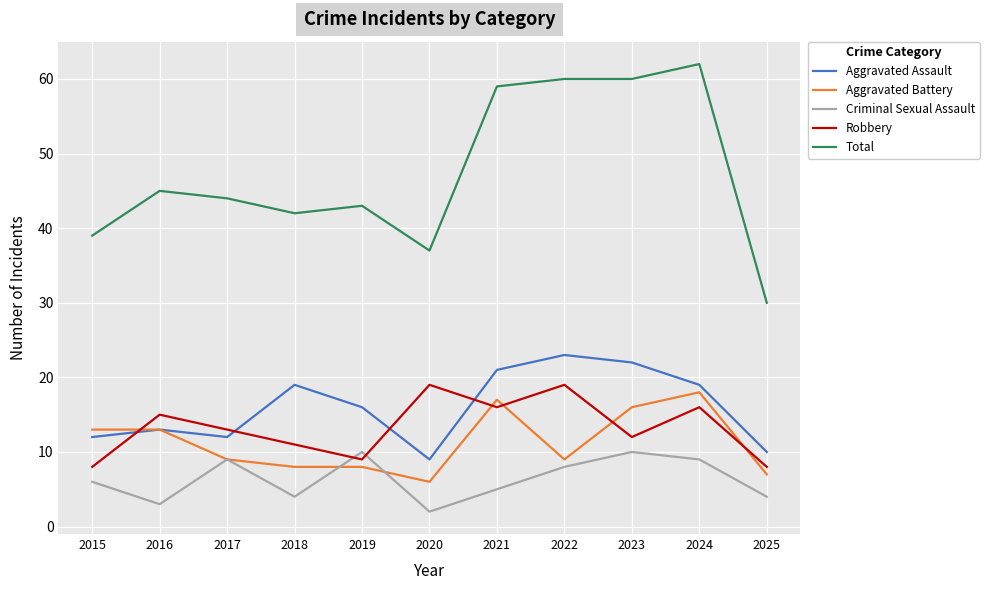

What is the difference between the highest and lowest values at 2016?

42